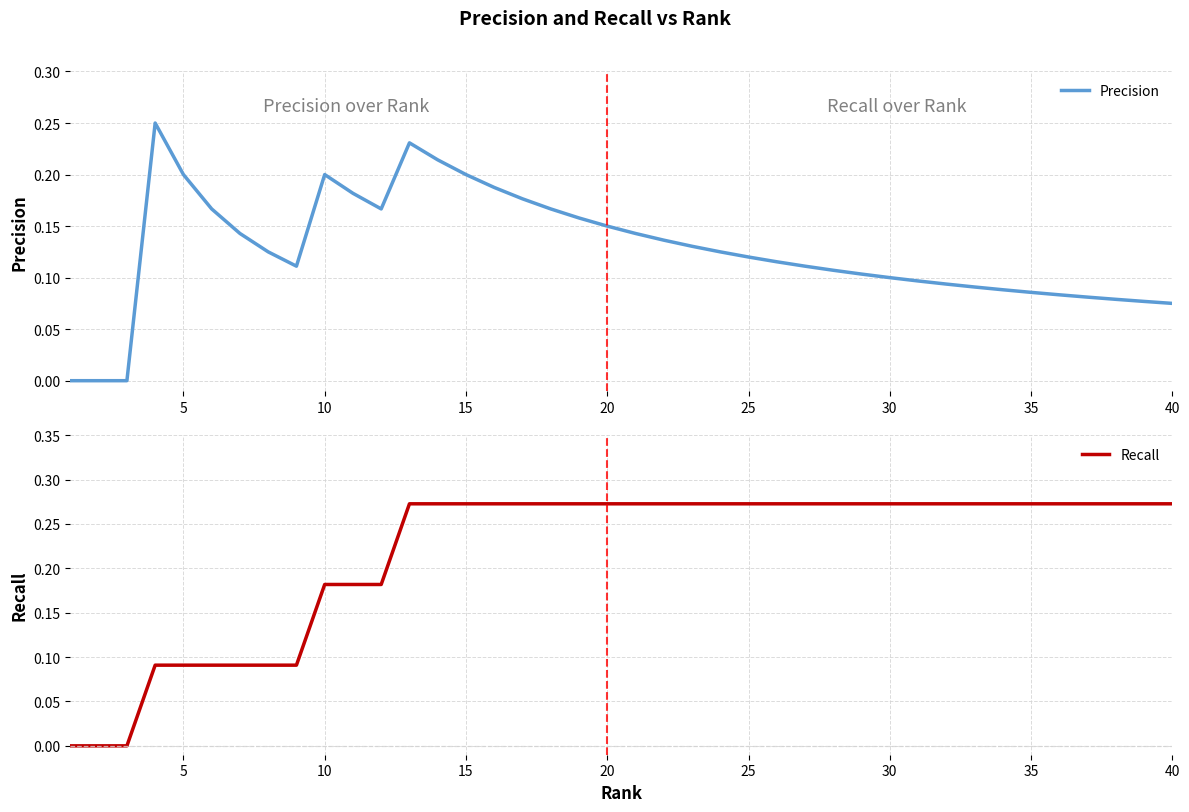

What are all the series names shown in the legend?

Precision, Recall